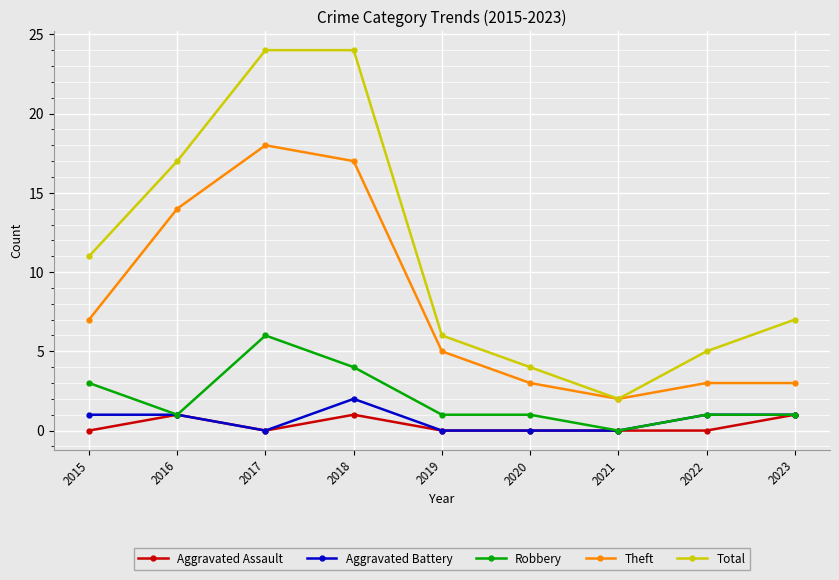

Which series has the largest range (max minus min)?

Total